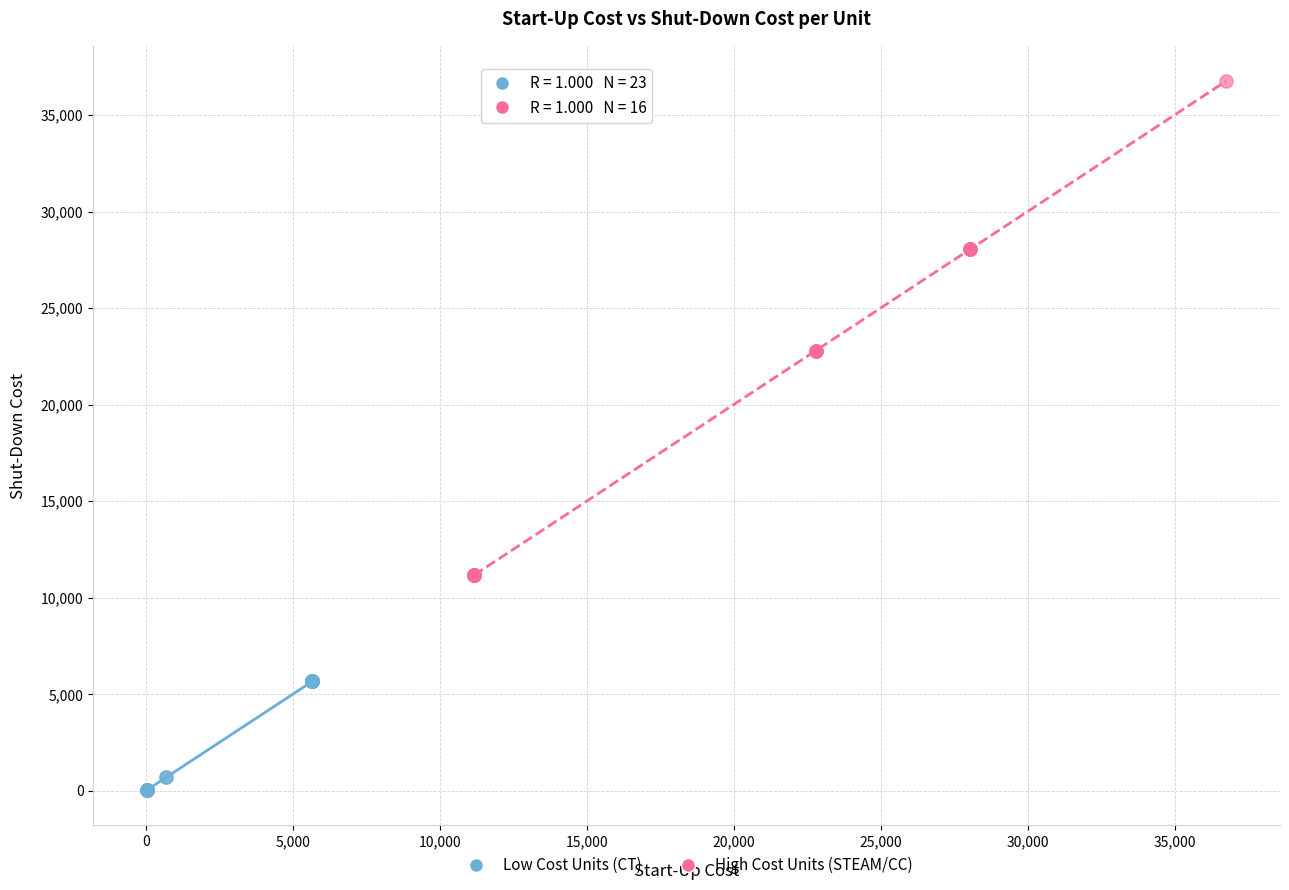

Which series contains the highest Y value?

High Cost Units (STEAM/CC)